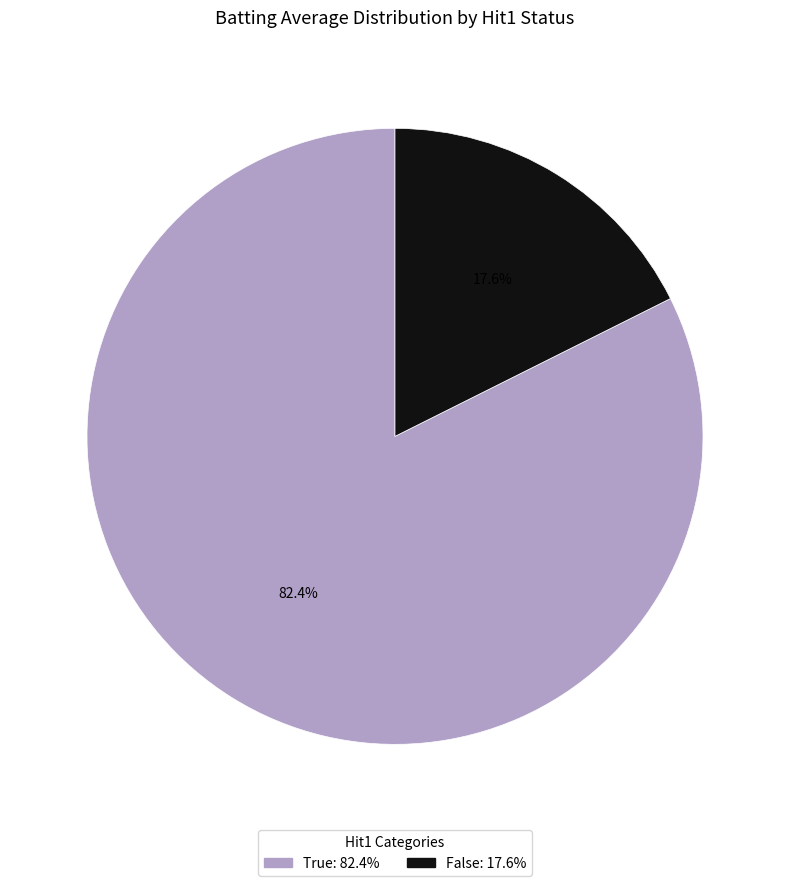

Does any single category account for the majority?

Yes